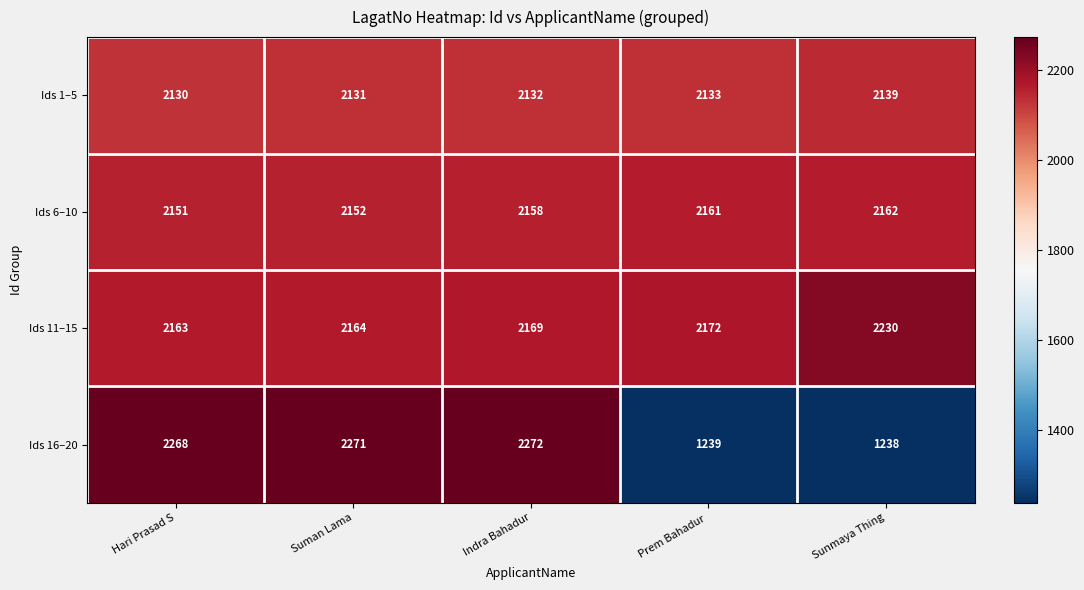

What is the smallest value displayed?

1238